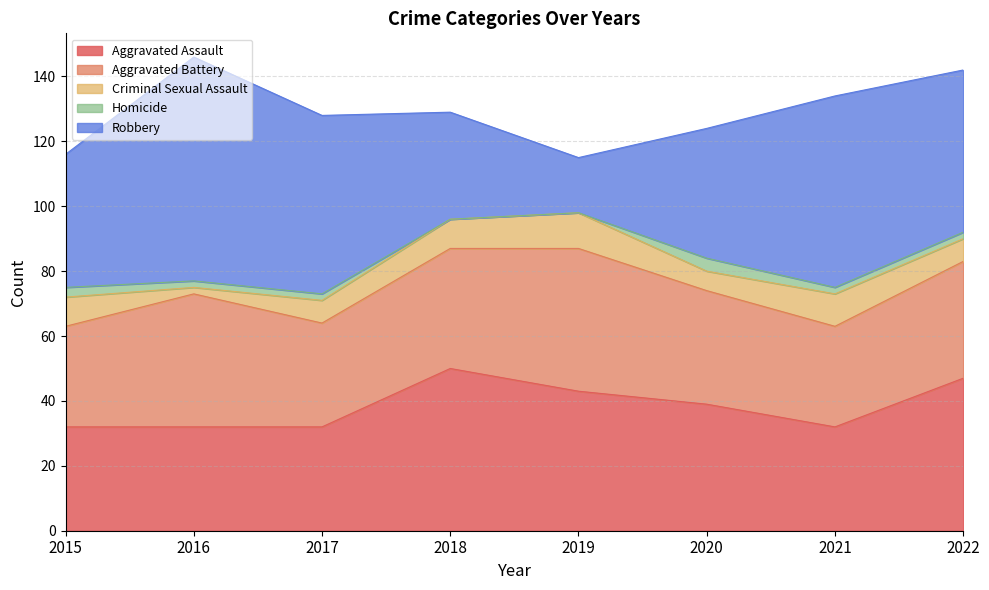

True or false: Aggravated Assault and Criminal Sexual Assault cross at least once.

False